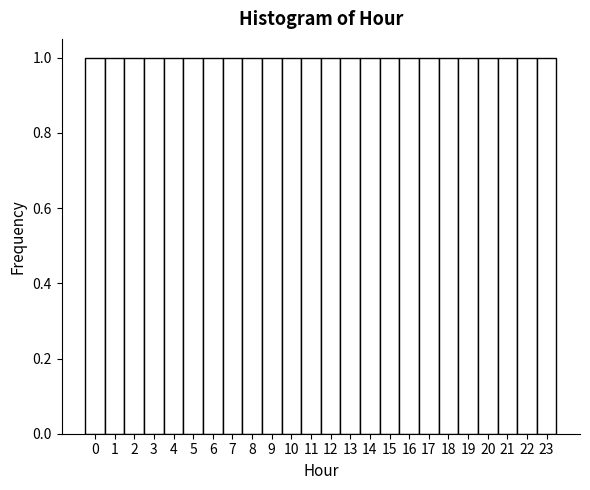

Reading left to right, list every bar in this chart as the range it spans on the x-axis followed by its height. The values are not printed on the chart, so give them approximately, as read against the axis.

-0.5 to 0.5: 1
0.5 to 1.5: 1
1.5 to 2.5: 1
2.5 to 3.5: 1
3.5 to 4.5: 1
4.5 to 5.5: 1
5.5 to 6.5: 1
6.5 to 7.5: 1
7.5 to 8.5: 1
8.5 to 9.5: 1
9.5 to 10.5: 1
10.5 to 11.5: 1
11.5 to 12.5: 1
12.5 to 13.5: 1
13.5 to 14.5: 1
14.5 to 15.5: 1
15.5 to 16.5: 1
16.5 to 17.5: 1
17.5 to 18.5: 1
18.5 to 19.5: 1
19.5 to 20.5: 1
20.5 to 21.5: 1
21.5 to 22.5: 1
22.5 to 23.5: 1